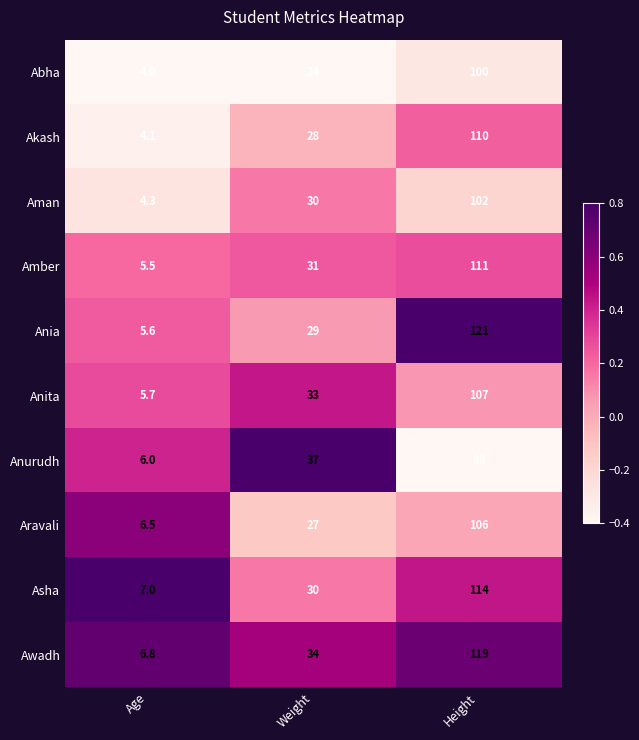

Which series has the largest total across all categories?

Awadh